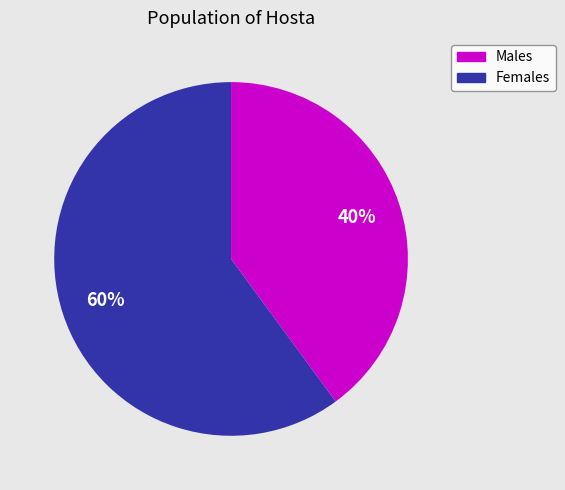

To the nearest percent, what is the average slice percentage?

50%